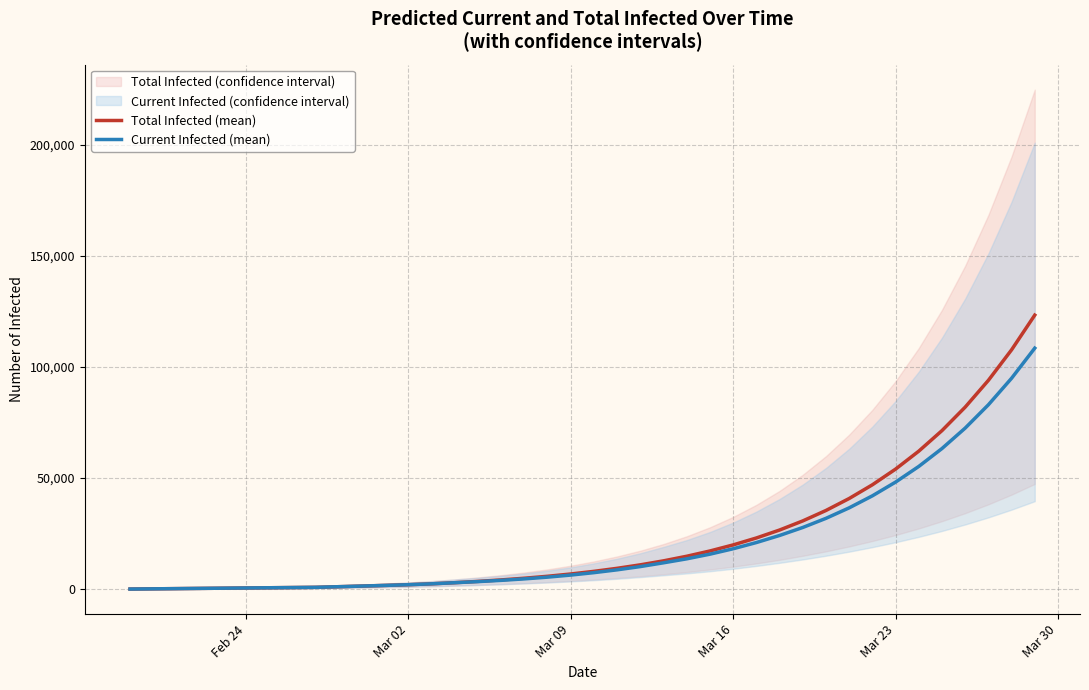

Rank the series by their maximum value, from highest to lowest.

Total Infected (mean), Current Infected (mean)